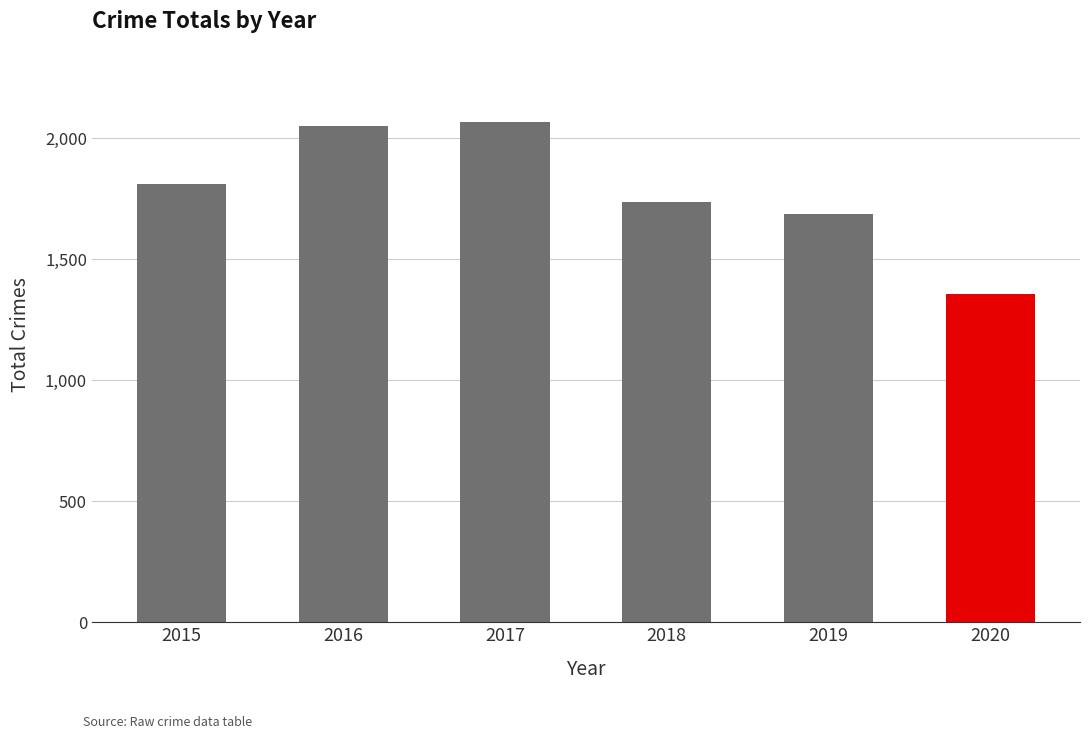

What is the smallest value displayed?

1357